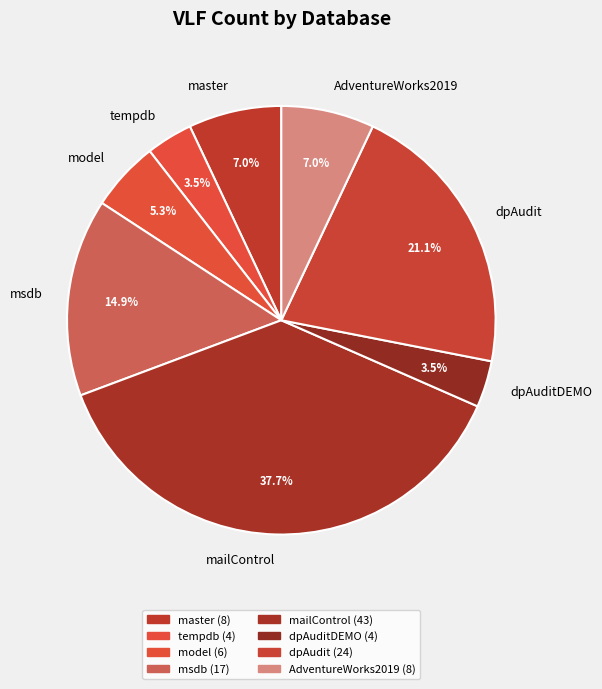

True or false: model accounts for 1% of the total.

False